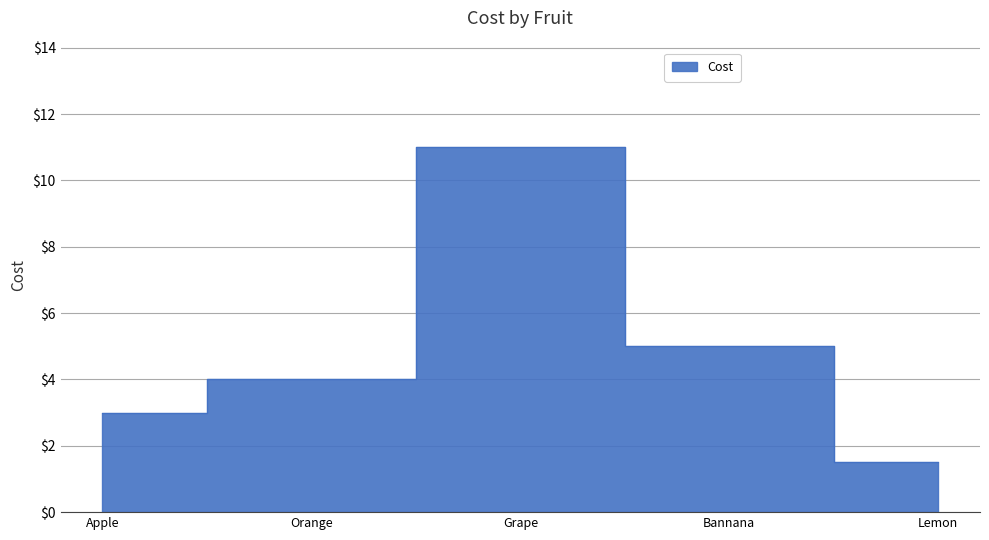

What is the label of the 4th point from the left?

Bannana